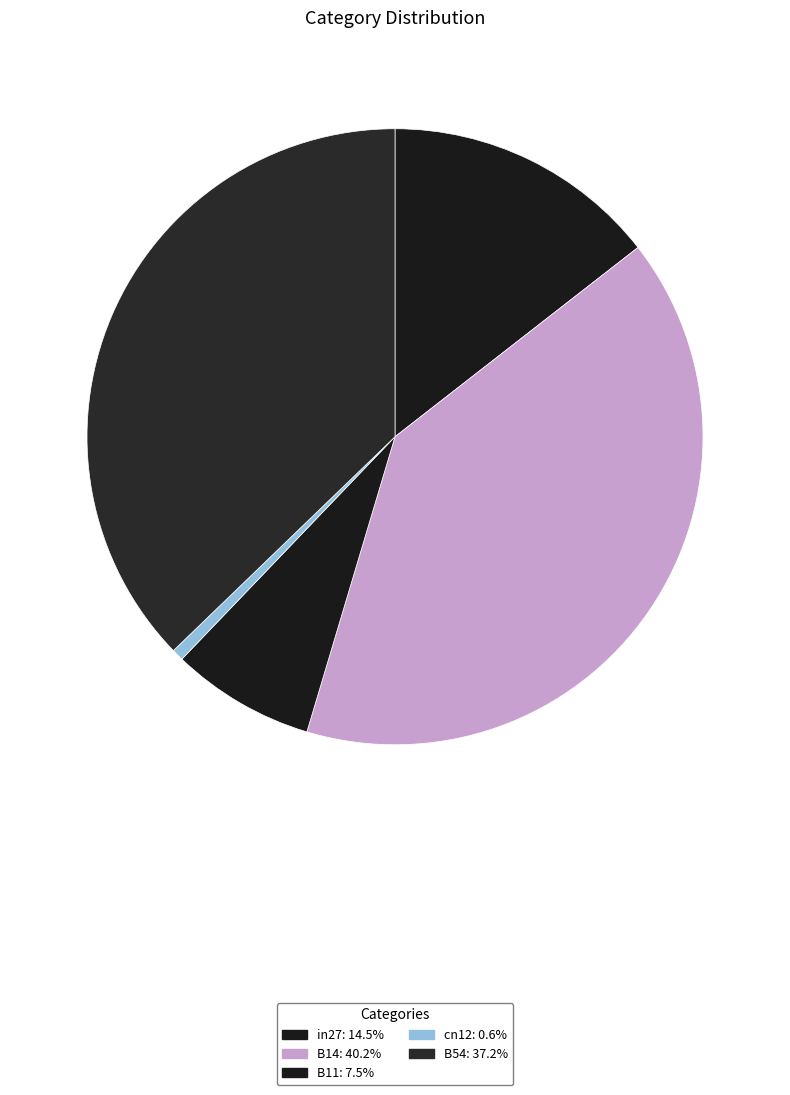

Rank the categories by value from lowest to highest.

cn12, B11, in27, B54, B14